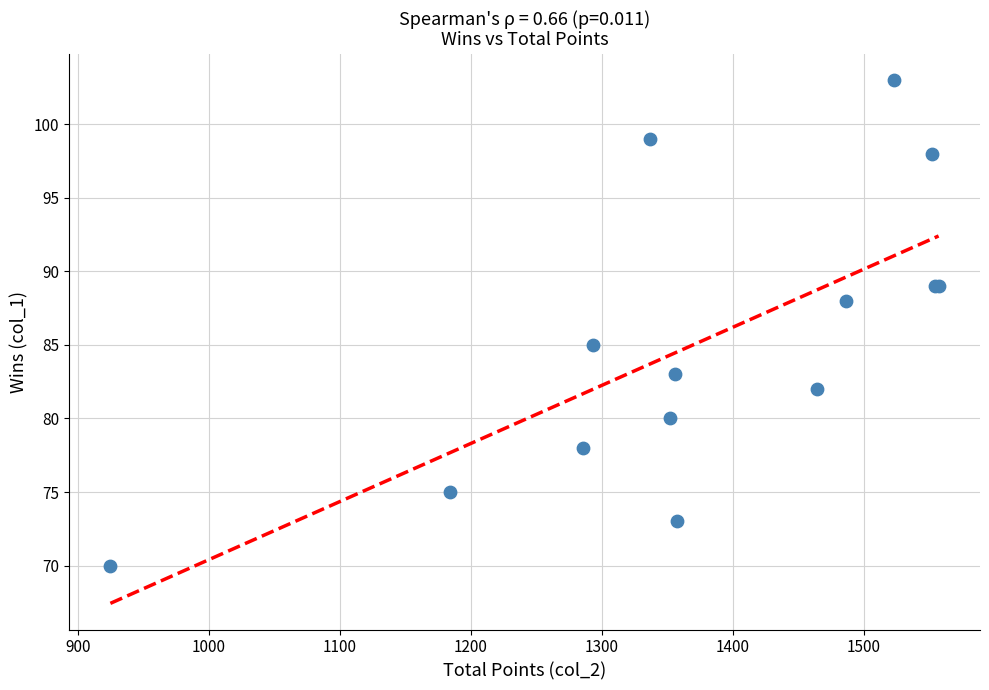

What Y value in the scatter plot is closest to 86?

85